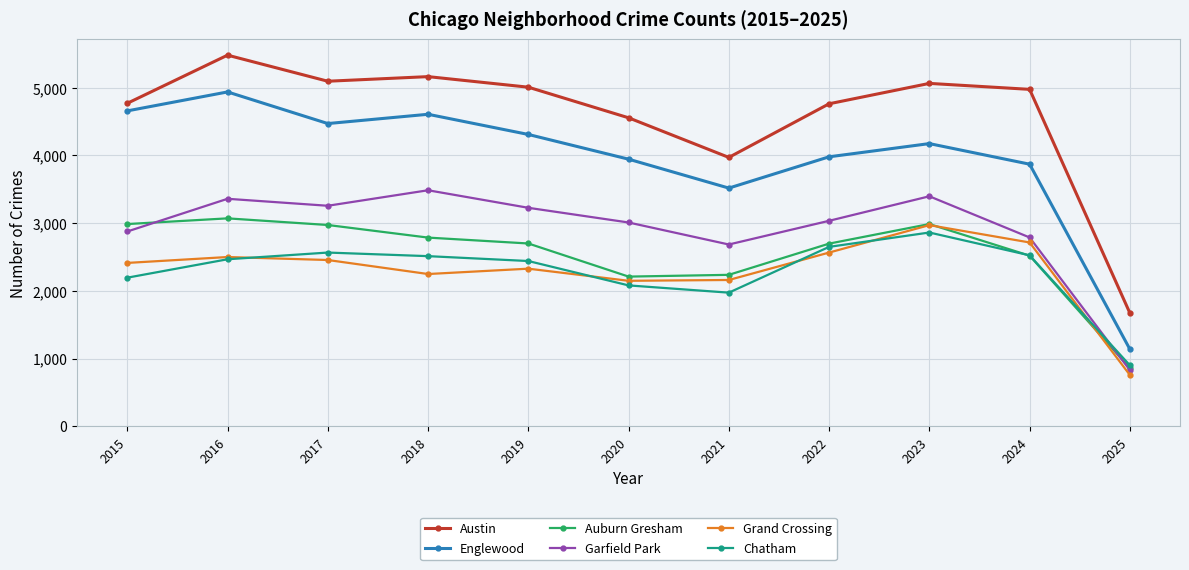

At which category does Chatham reach its first local peak?

2017